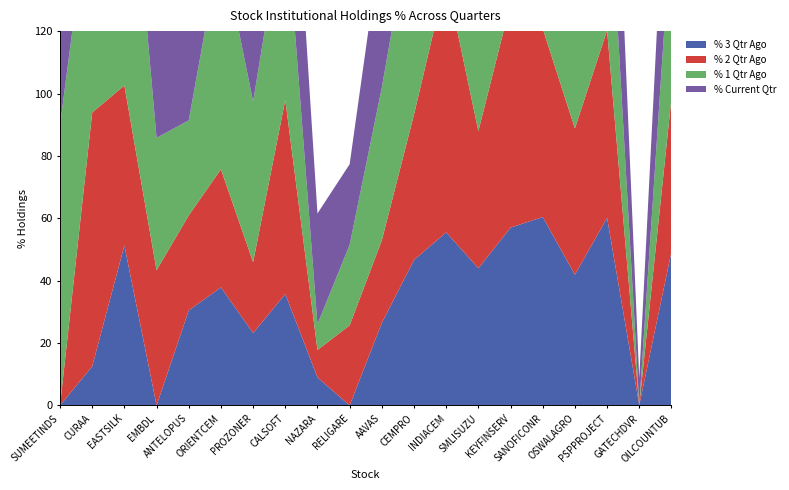

Reading right to left, transcribe all the data shown in this chart.

% 3 Qtr Ago: 49.2	0.1	60.1	41.9	60.4	57.0	44.0	55.5	46.6	26.5	0.0	9.0	35.7	23.2	37.9	30.5	0.0	51.3	12.5	0.0
% 2 Qtr Ago: 49.2	0.1	60.1	46.9	60.4	71.9	44.0	81.5	46.6	26.5	25.7	8.8	62.3	22.7	37.9	30.5	43.4	51.3	81.4	0.0
% 1 Qtr Ago: 56.7	0.1	60.1	46.9	71.3	71.9	44.0	81.5	67.5	49.0	25.8	8.3	62.3	51.5	72.7	30.5	42.4	100.0	75.2	89.8
% Current Qtr: 56.7	8.5	68.8	51.9	71.3	71.9	59.0	75.6	67.5	49.0	25.8	35.5	62.3	52.4	72.7	69.9	42.7	95.0	75.2	89.8